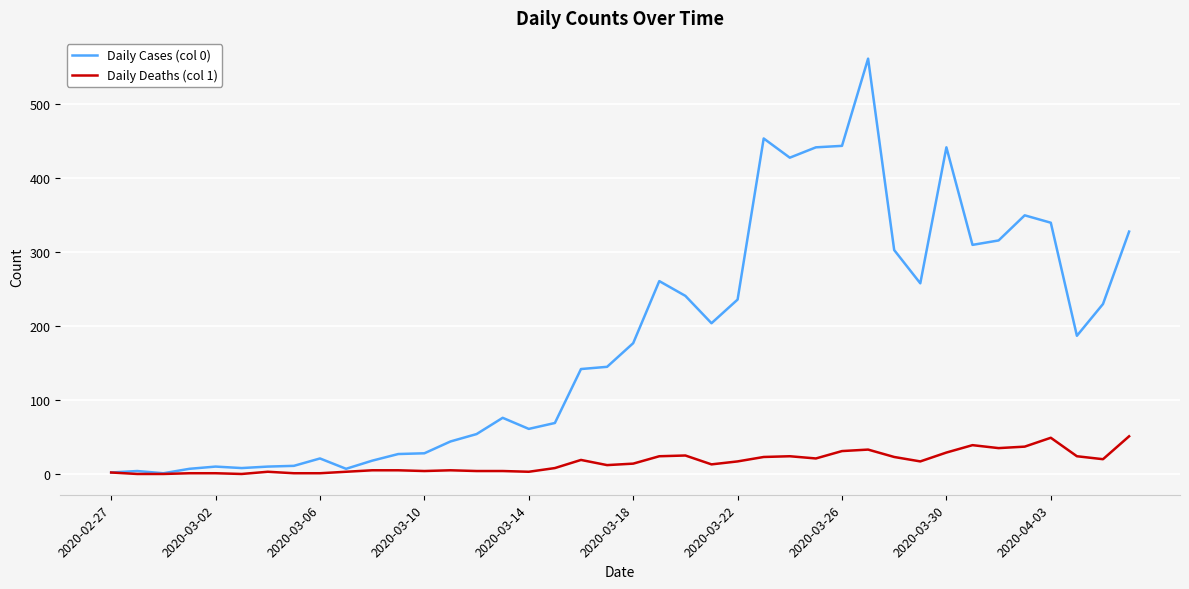

Which series has the largest range (max minus min)?

Daily Cases (col 0)